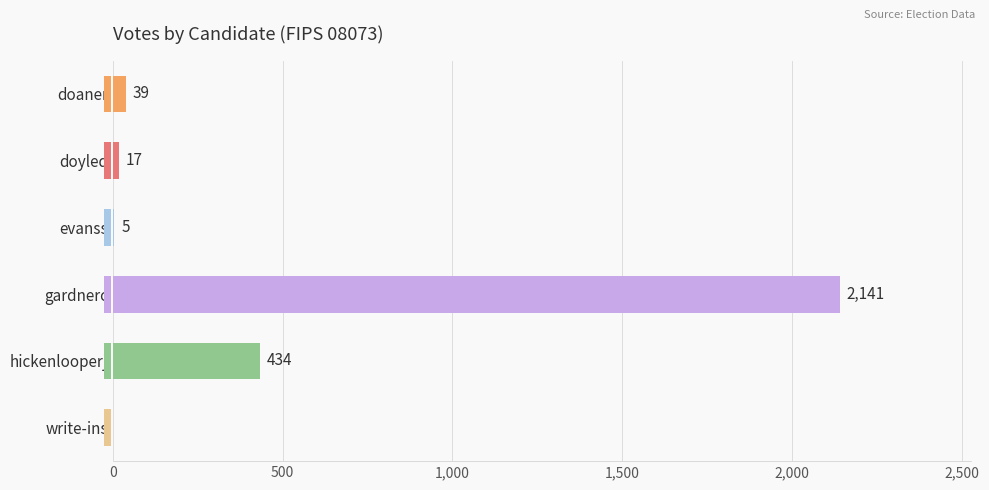

What is the sum of all values?

2636